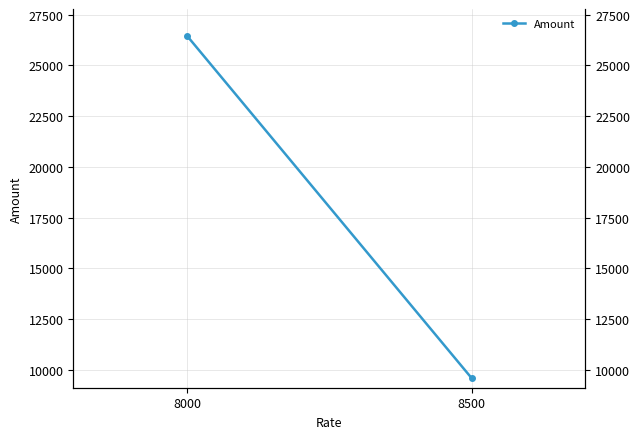

How many data points are less than 26451?

1